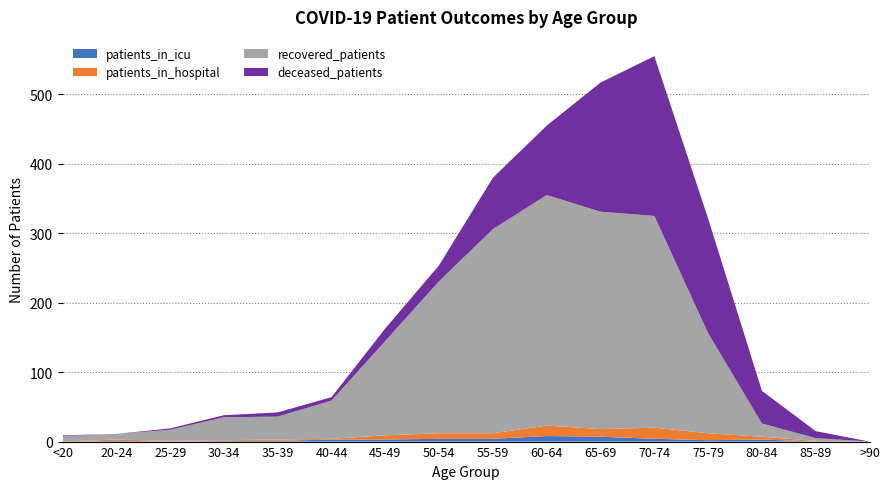

Reading left to right, transcribe all the data shown in this chart.

patients_in_icu: 0	1	0	1	1	3	3	4	4	8	7	4	2	3	0	0
patients_in_hospital: 0	2	1	1	2	1	6	8	8	15	11	16	10	4	1	0
recovered_patients: 8	8	16	33	33	55	136	219	294	332	313	305	144	19	4	0
deceased_patients: 1	0	2	3	6	5	18	23	74	100	186	230	165	47	10	0